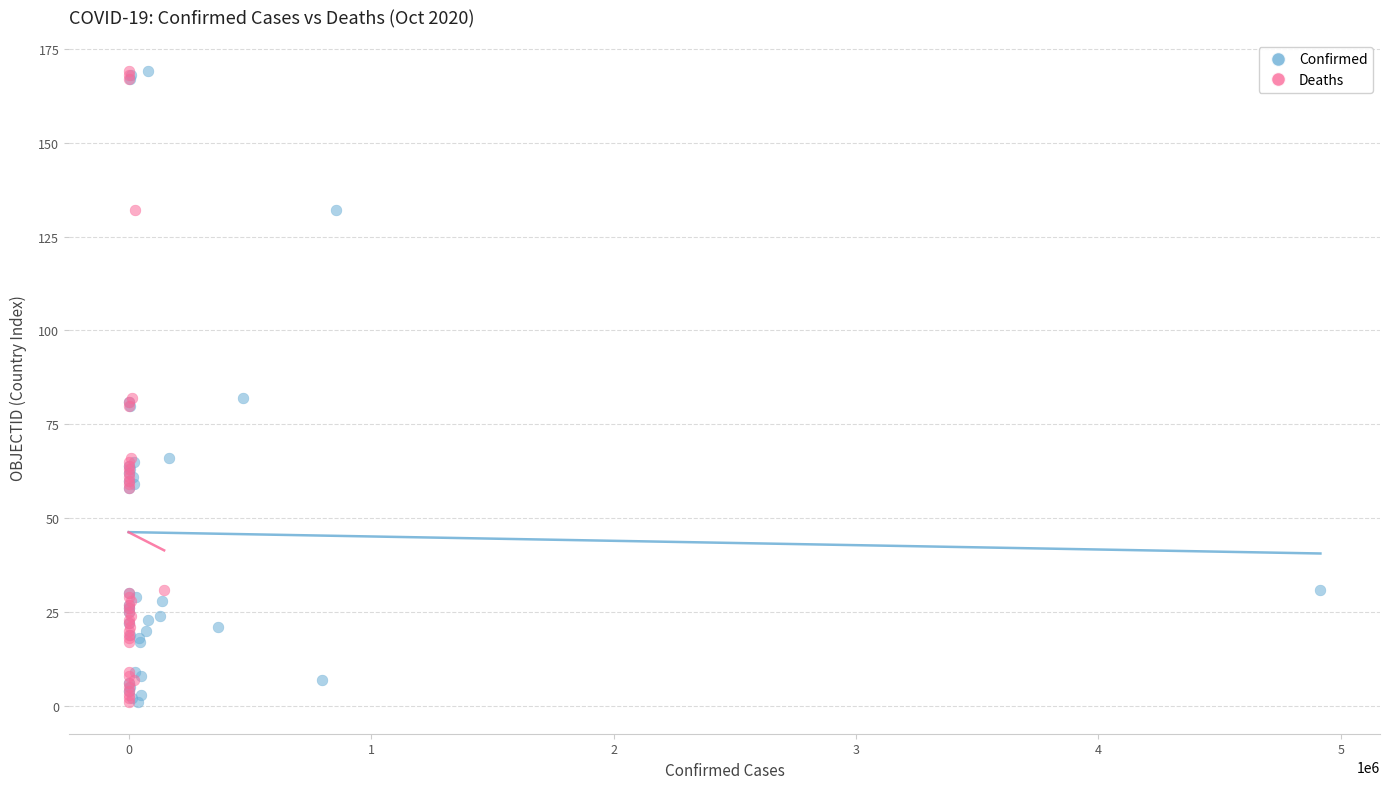

What are all the series names shown in the legend?

Confirmed, Deaths